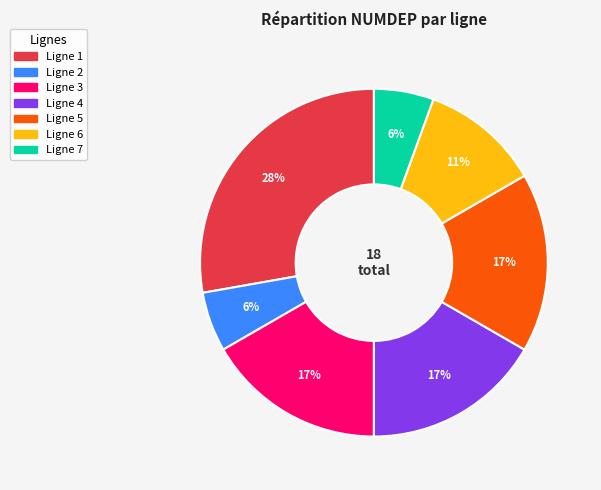

The Ligne 3 slice represents 17% of the pie. True or false?

True